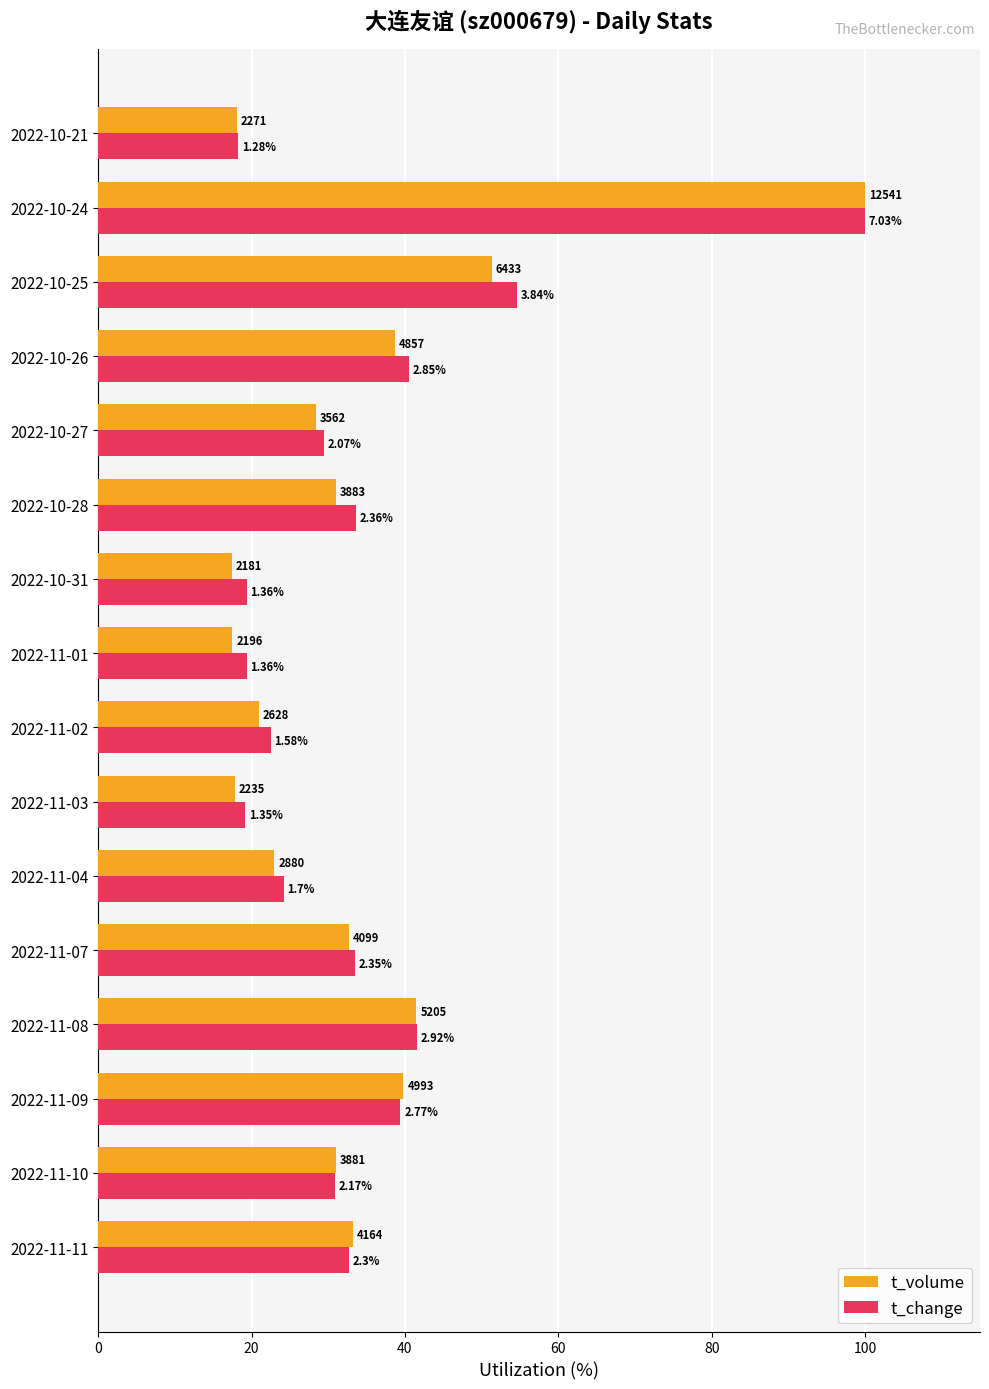

What are all the series names shown in the legend?

t_volume, t_change